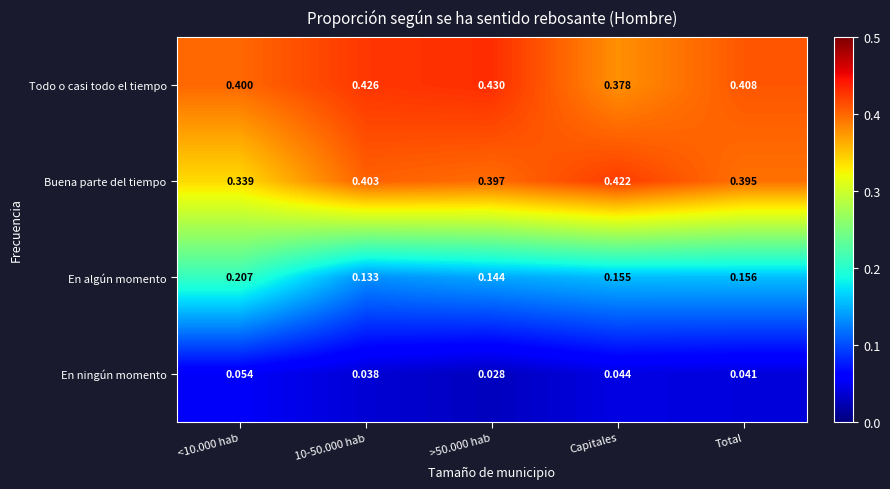

Which series has the largest range (max minus min)?

Buena parte del tiempo